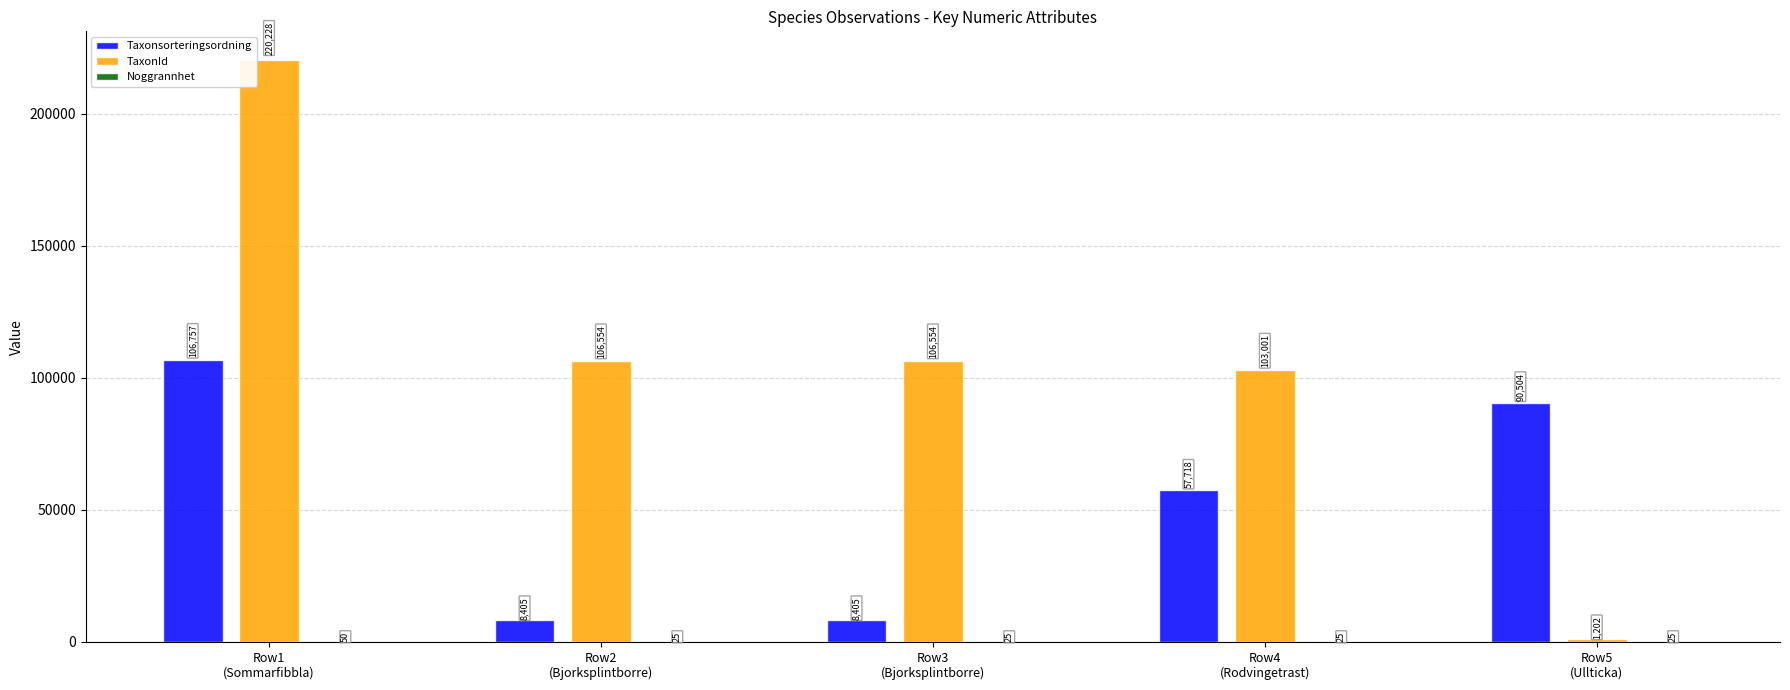

Which series has the largest total across all categories?

TaxonId